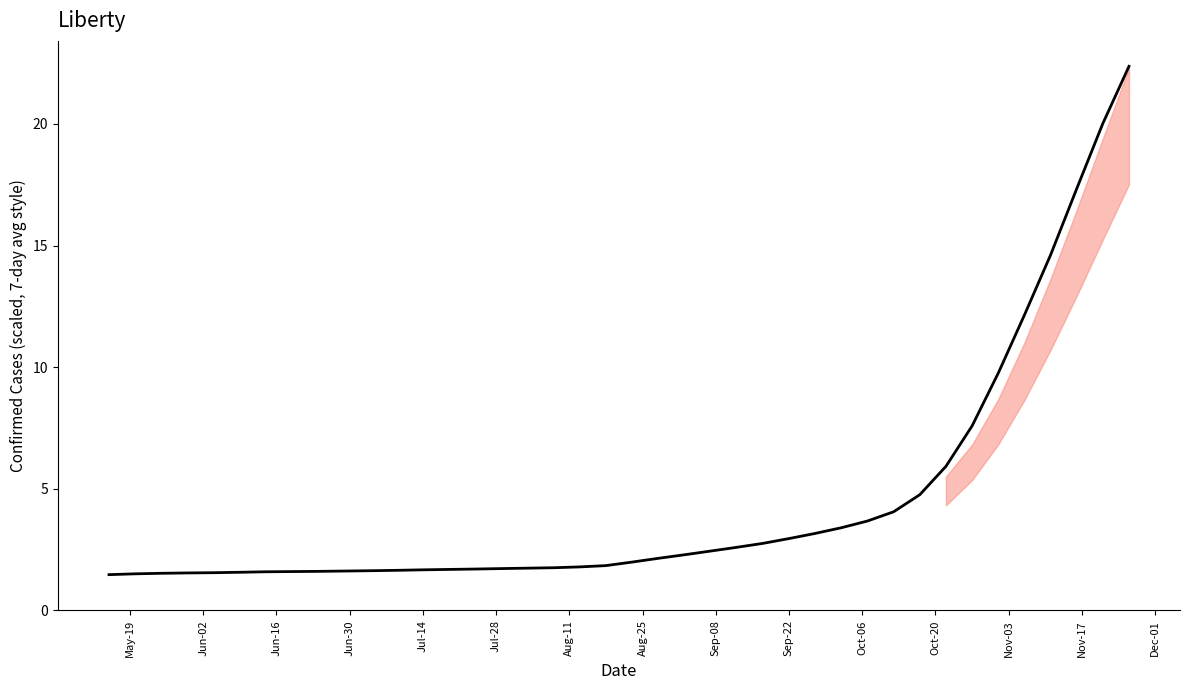

Count the number of categories in the chart.

40